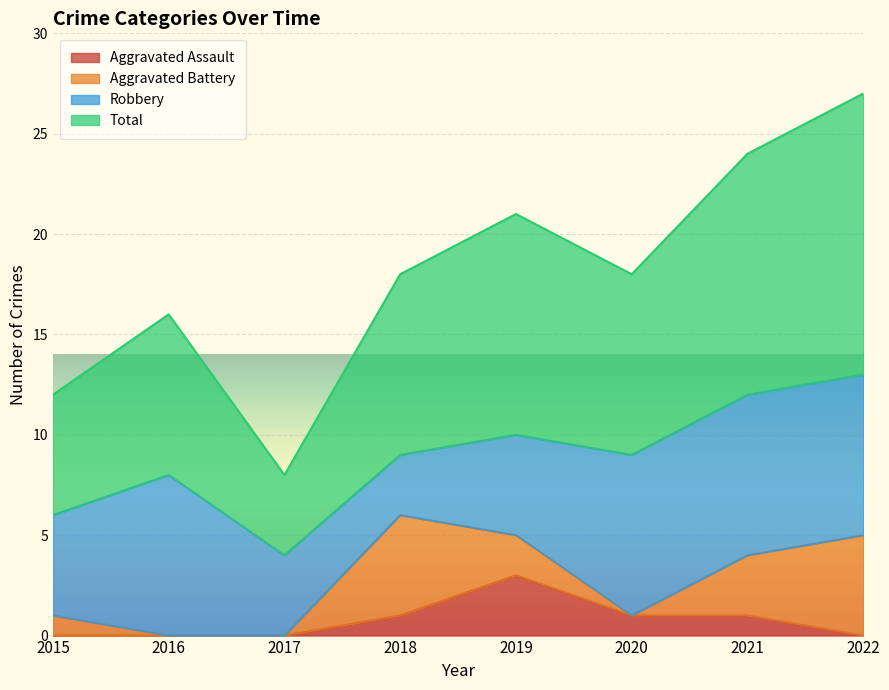

Is it true that Aggravated Assault equals 1 at 2021?

True